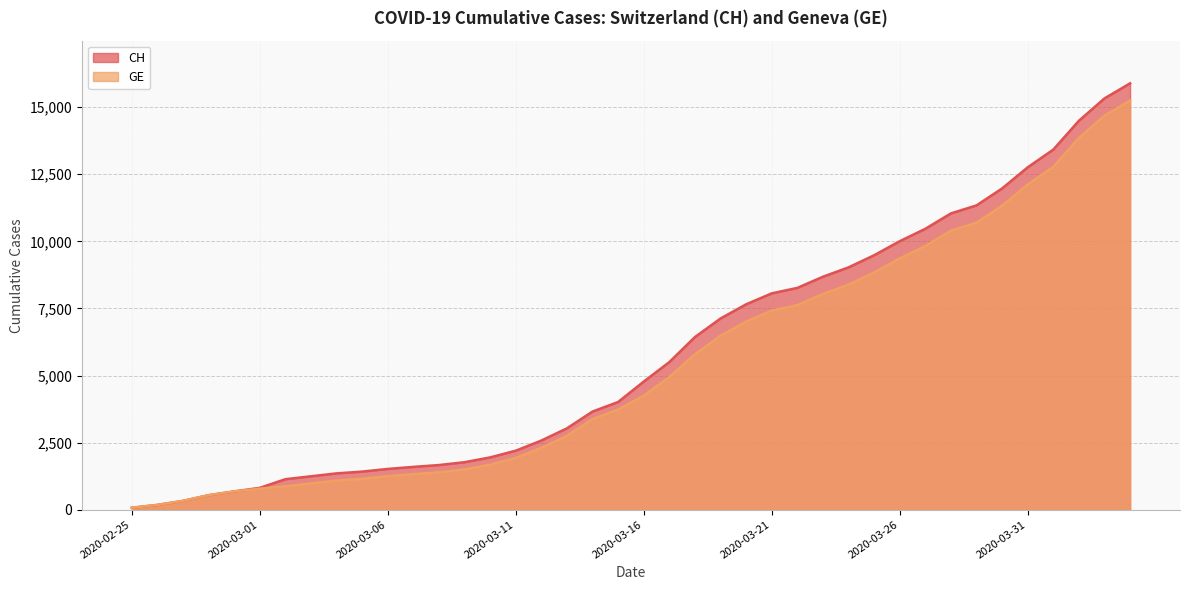

At which label does GE first exceed 4248?

2020-03-17